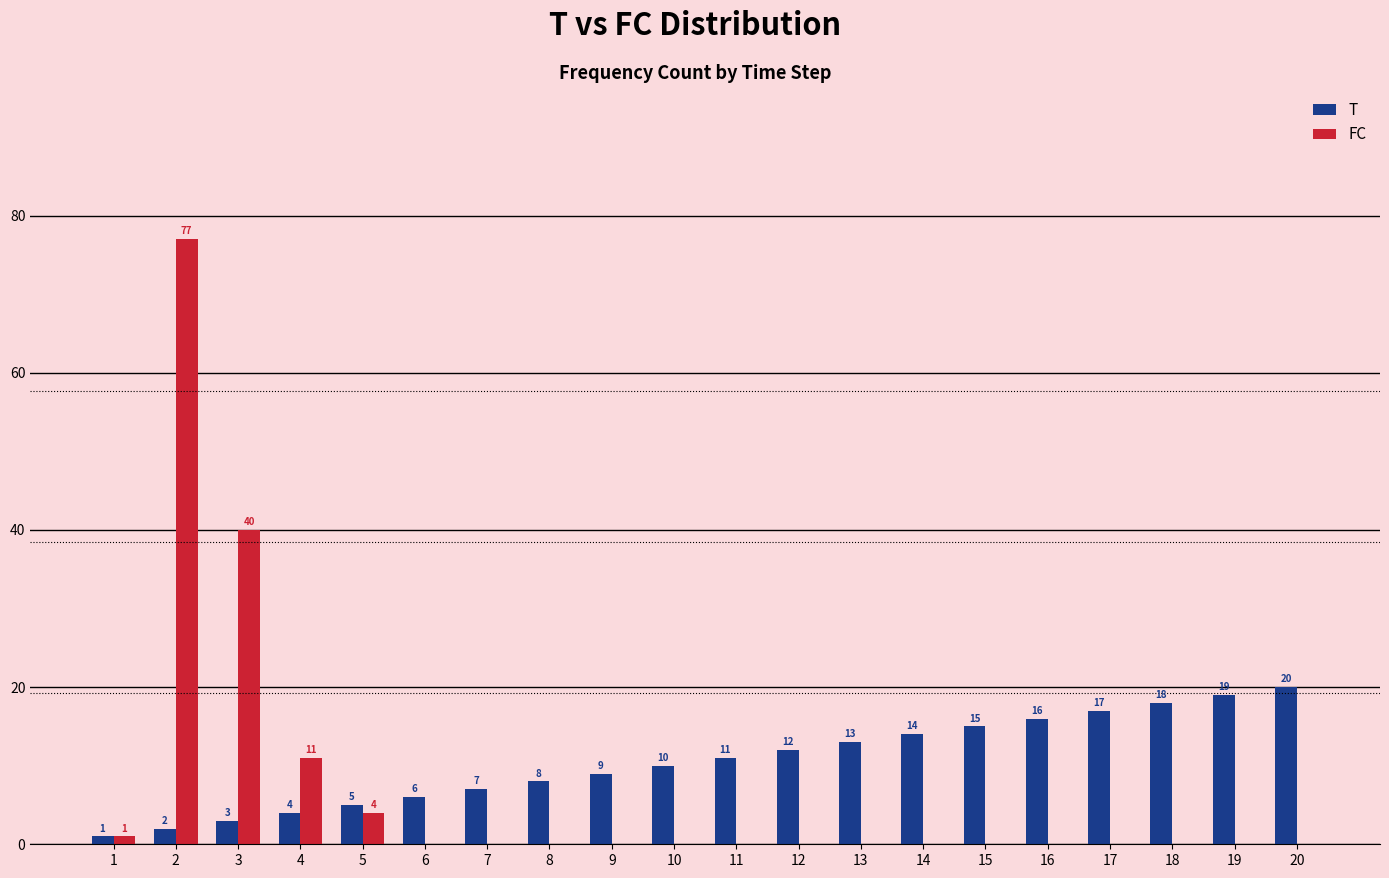

Where is FC nearest to the value 38?

3